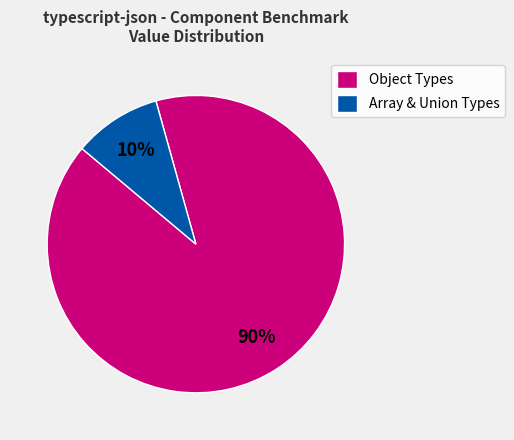

How many segments does this pie chart have?

2